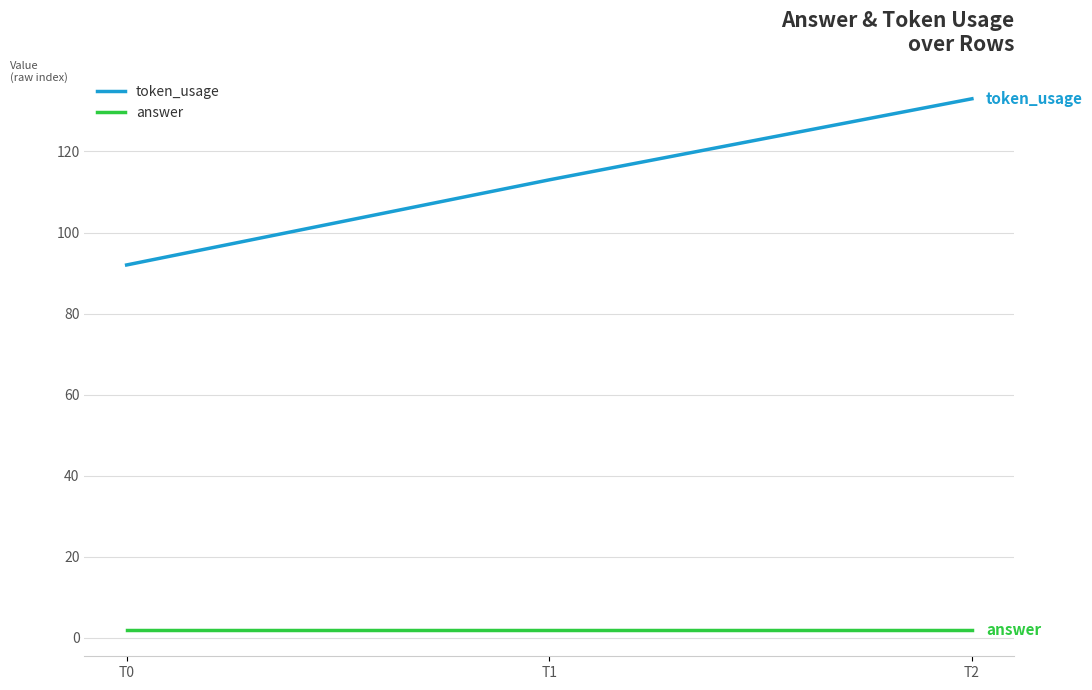

What is the average value of the token_usage series?

113